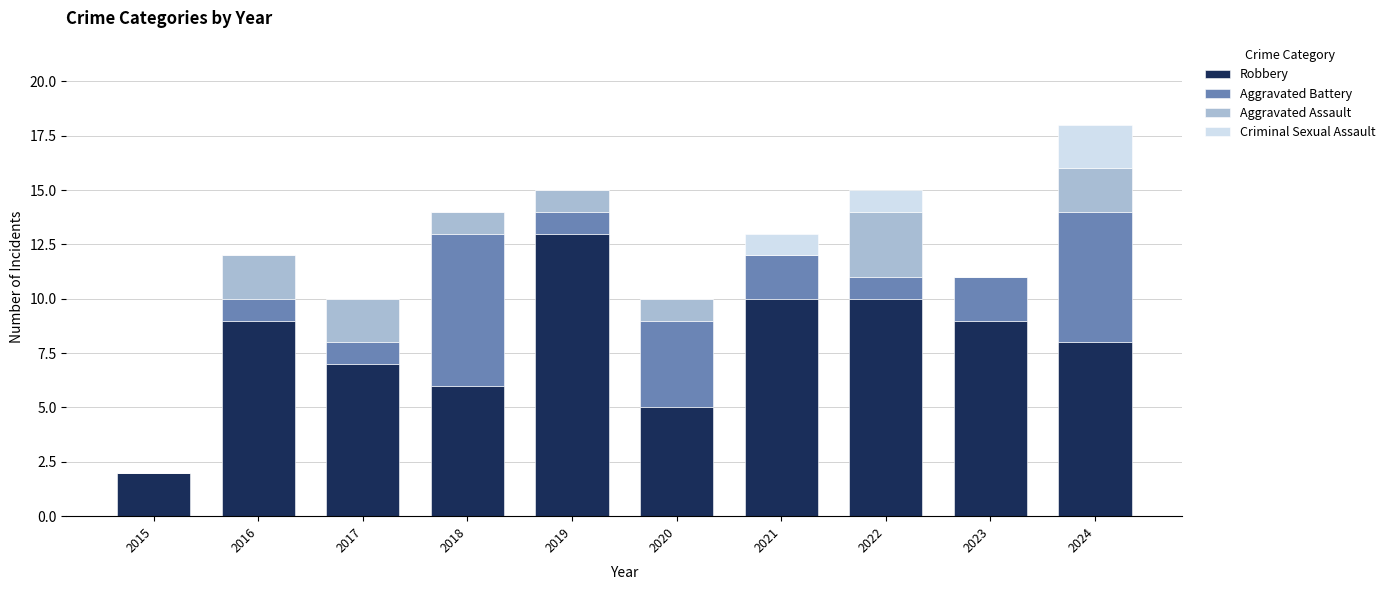

At which category is the sum across all series the highest?

2024